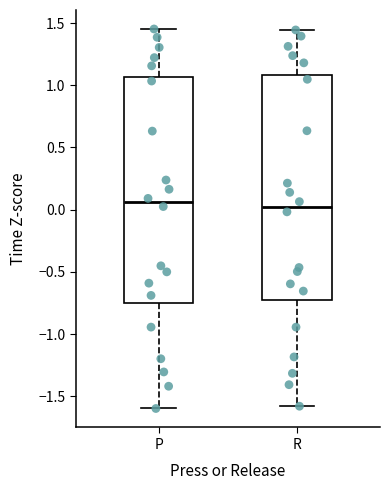

Reading left to right, read every box against the y-axis: the position of its median line, the range the box covers, and the ends of its whiskers. The values are not printed on the chart, so give them approximately, as read against the axis.

P: median 0.05, box -0.75 to 1.05, whiskers -1.60 to 1.45
R: median 0.00, box -0.75 to 1.10, whiskers -1.60 to 1.45